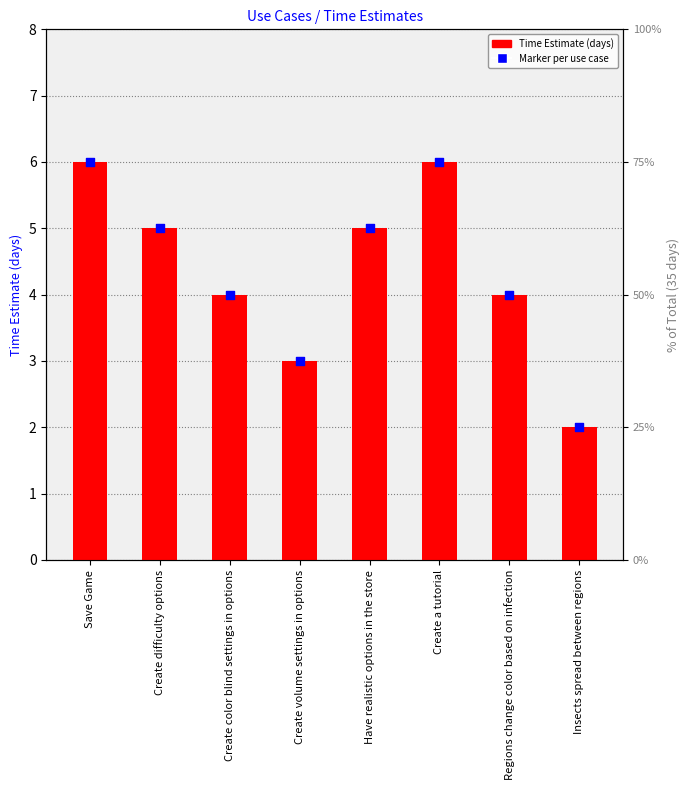

Which series has the widest spread of Y values?

Time Estimate